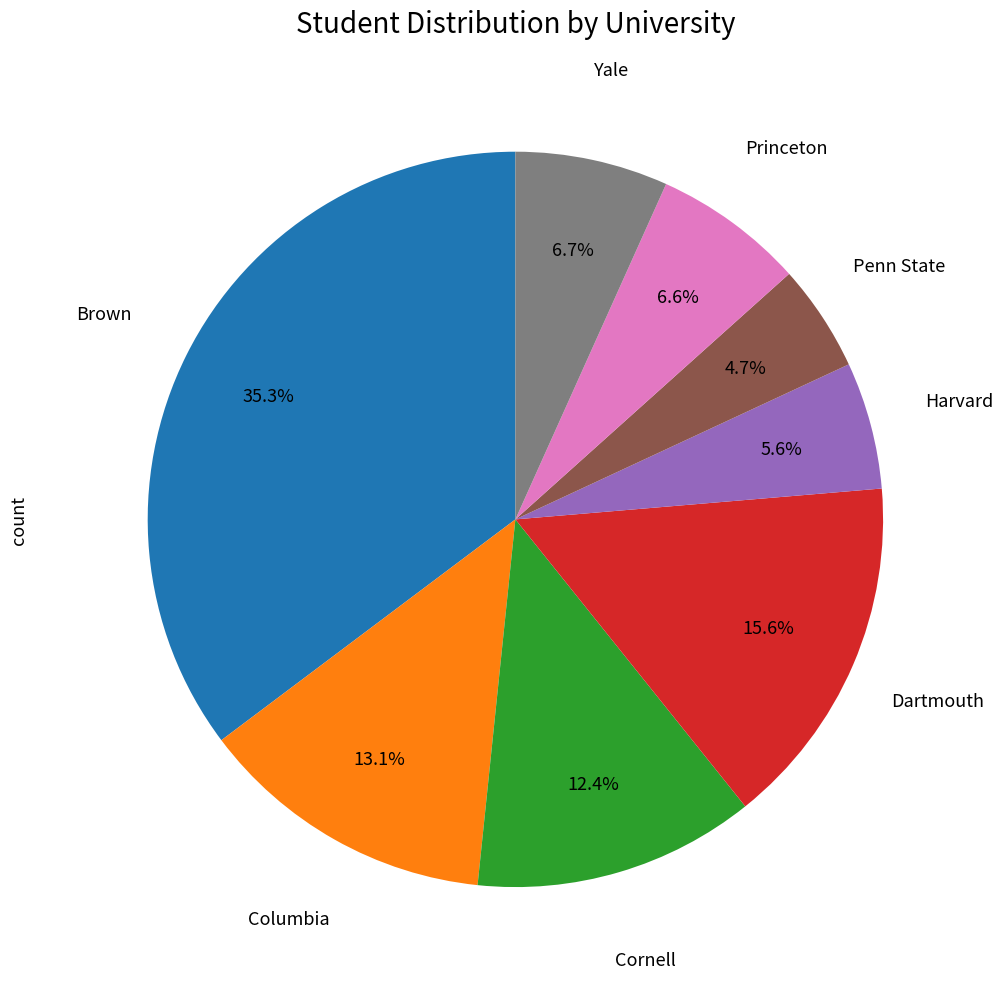

Is there a majority slice in this chart?

No